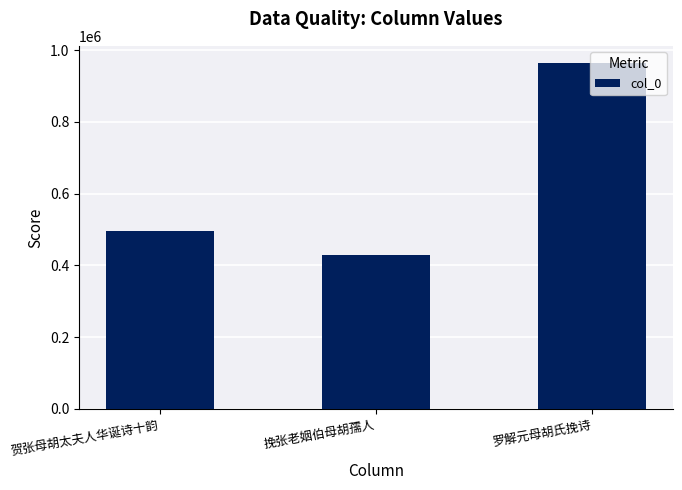

What is the smallest value displayed?

428559